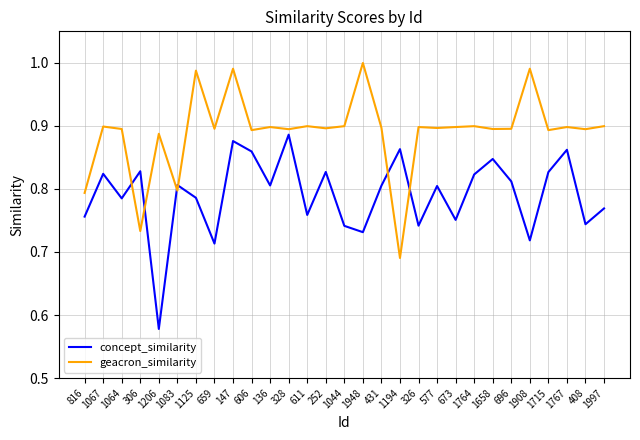

What position from the right is 673?

9